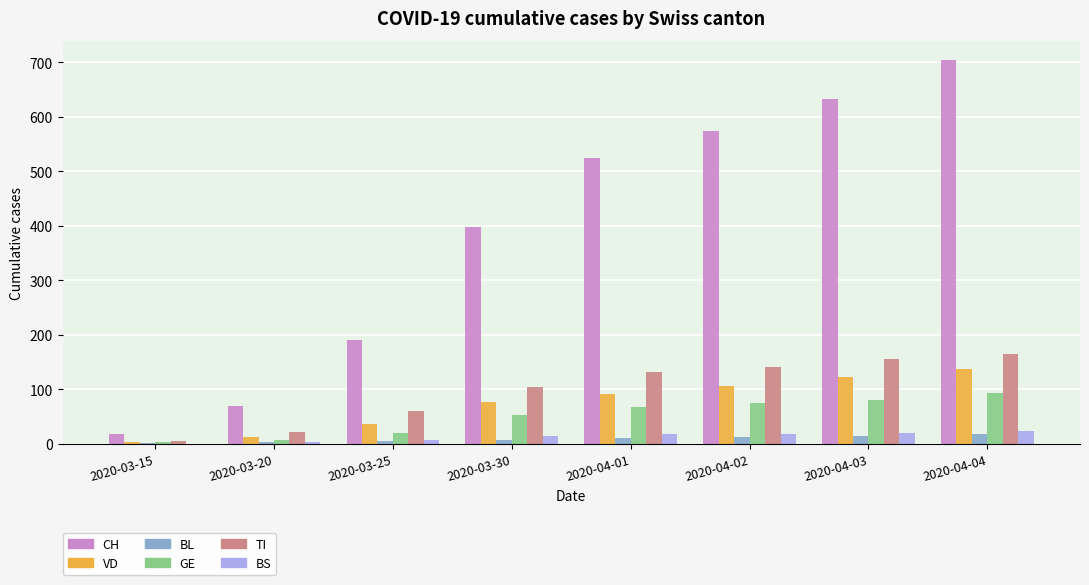

What is the maximum value shown in the chart?

704